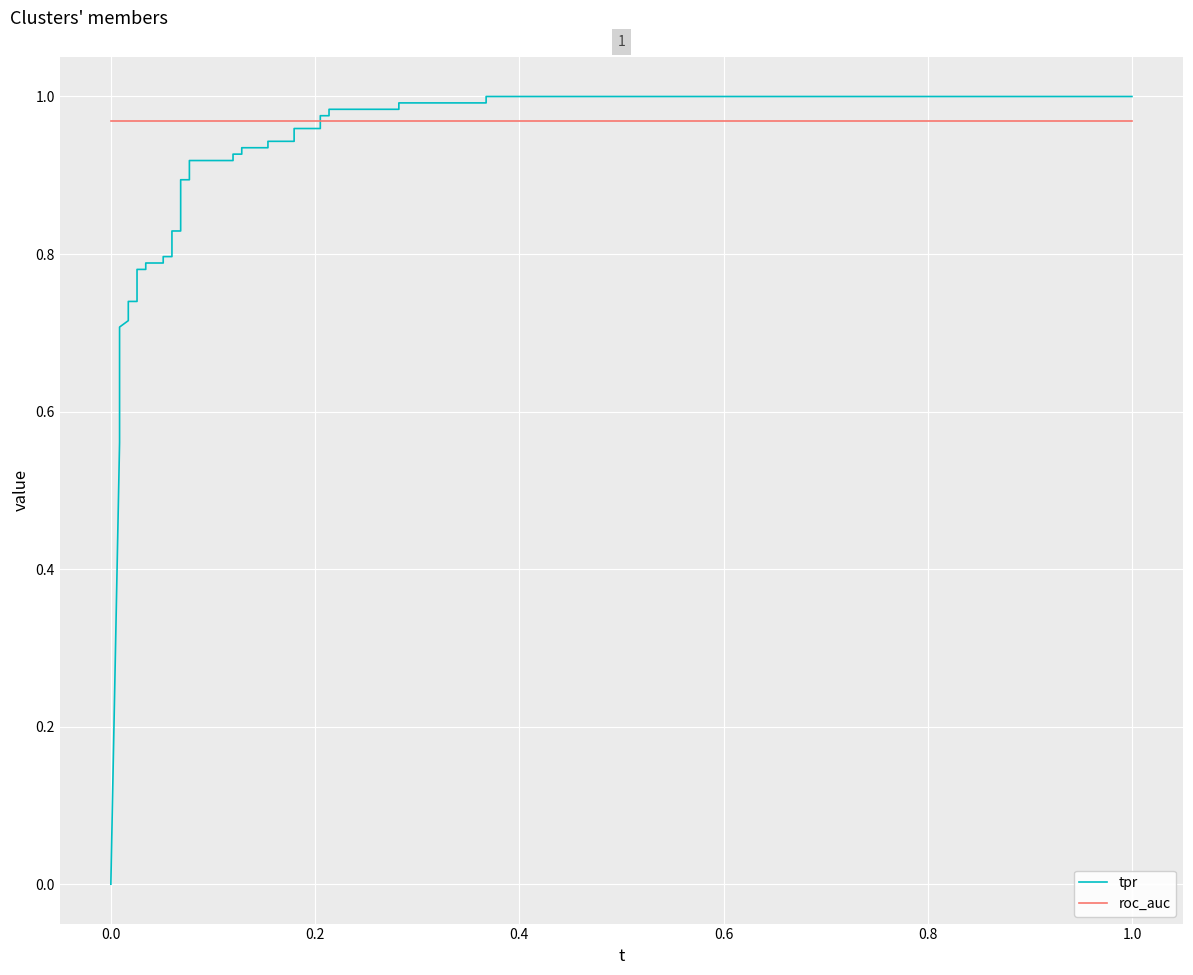

Count the number of data series in this chart.

2